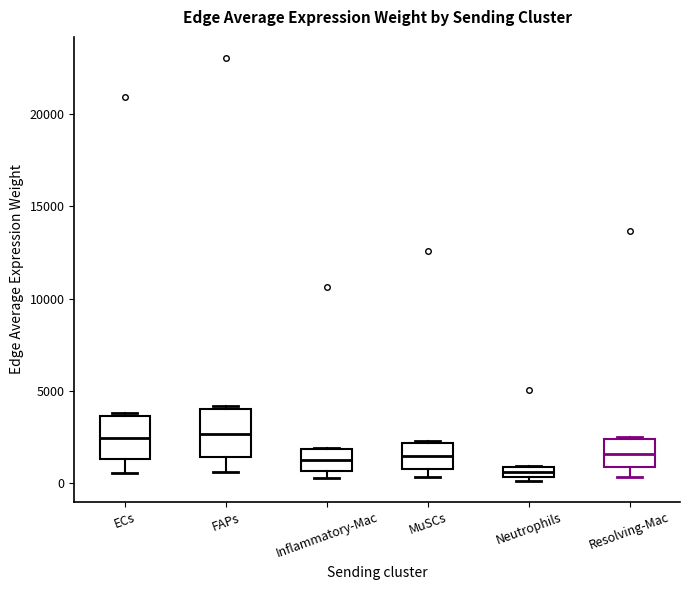

Where does the median line of the box for MuSCs sit on the y-axis? The values are not printed on the chart, so give them approximately, as read against the axis.

1500